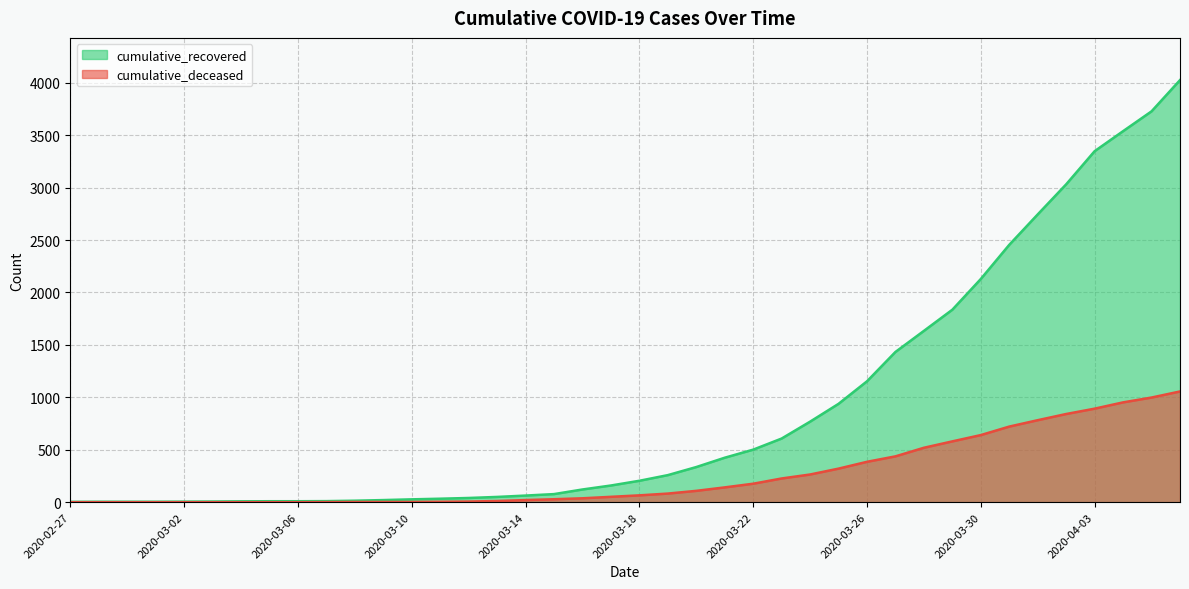

What is the difference between the second highest and minimum values in the cumulative_deceased series?

998